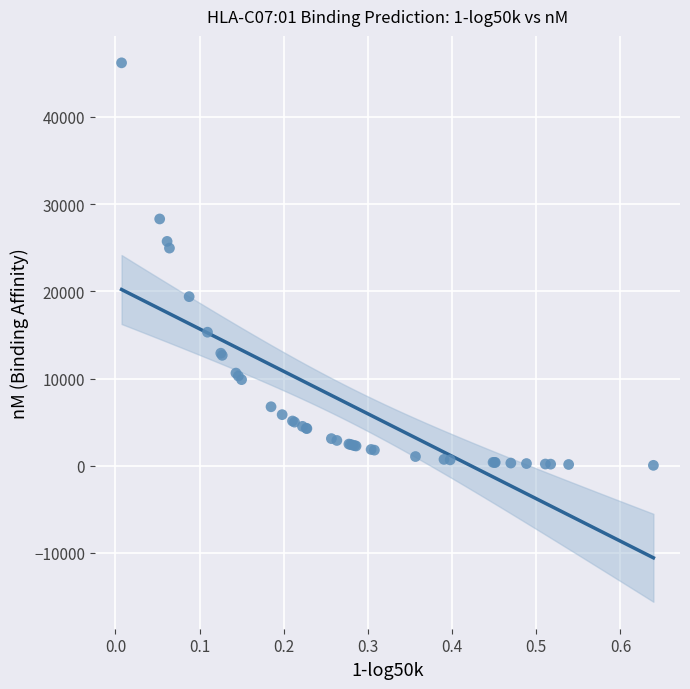

What Y value in the scatter plot is closest to 23119?

24951.1